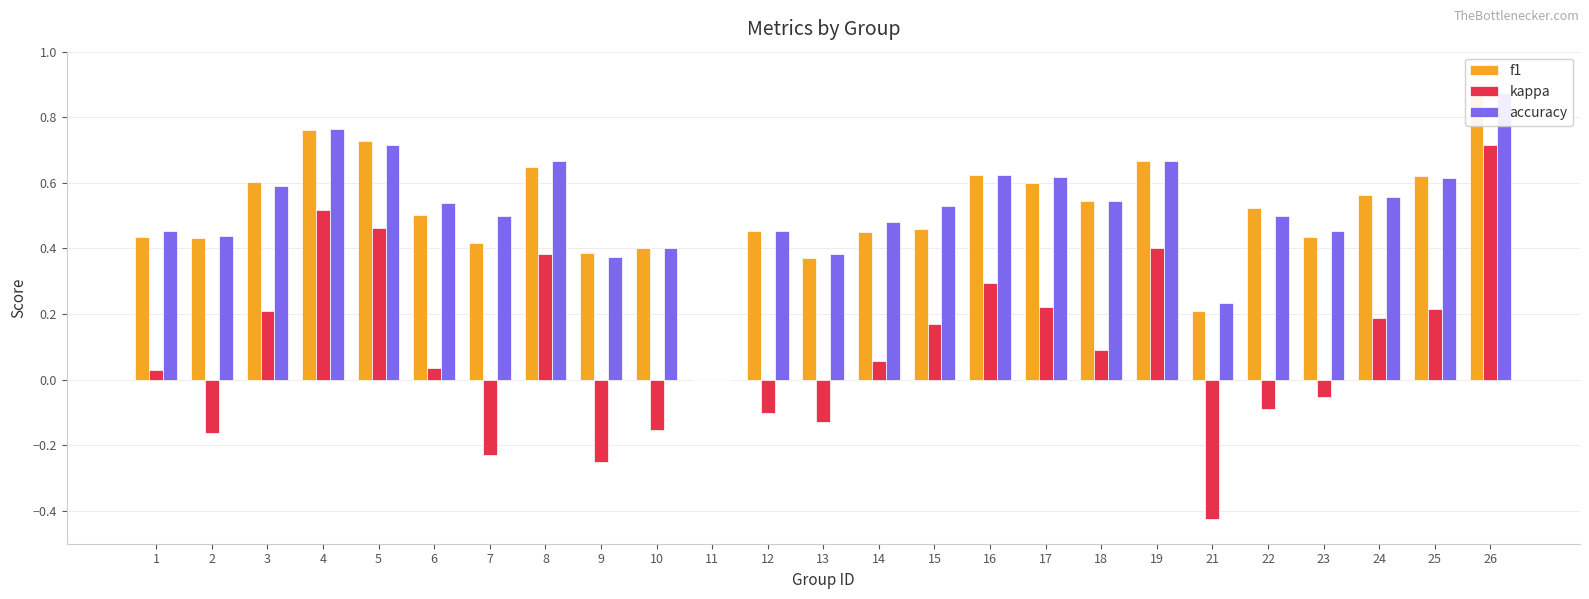

How many series are shown in this chart?

3